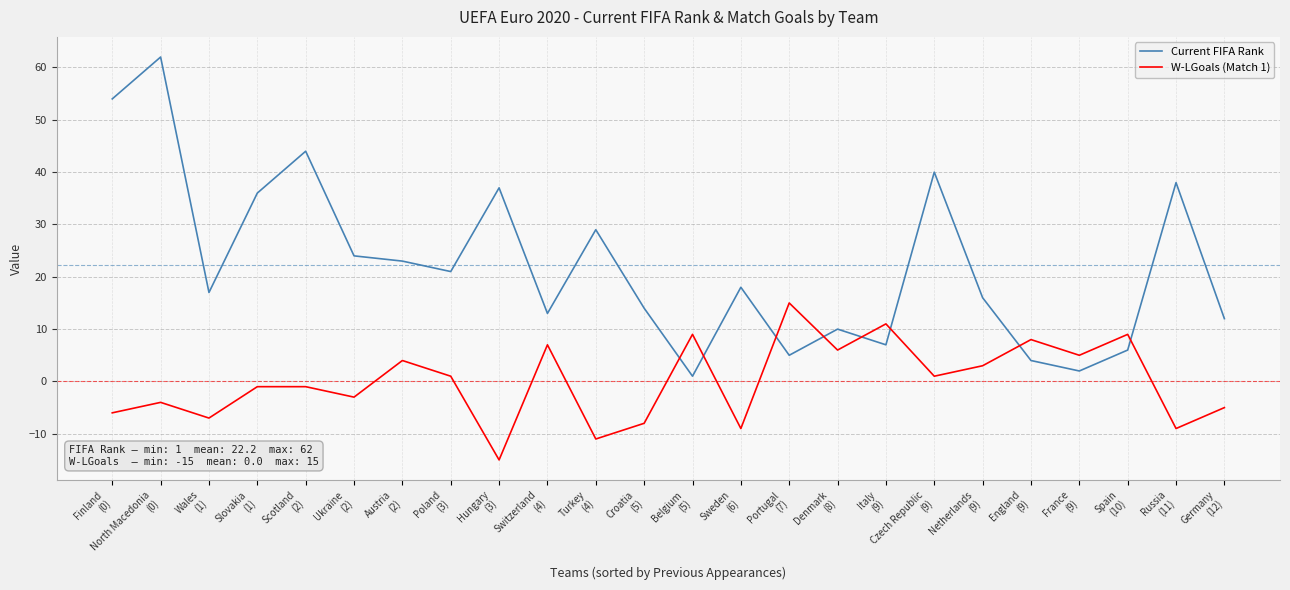

How many values in W-LGoals (Match 1) are below zero?

12